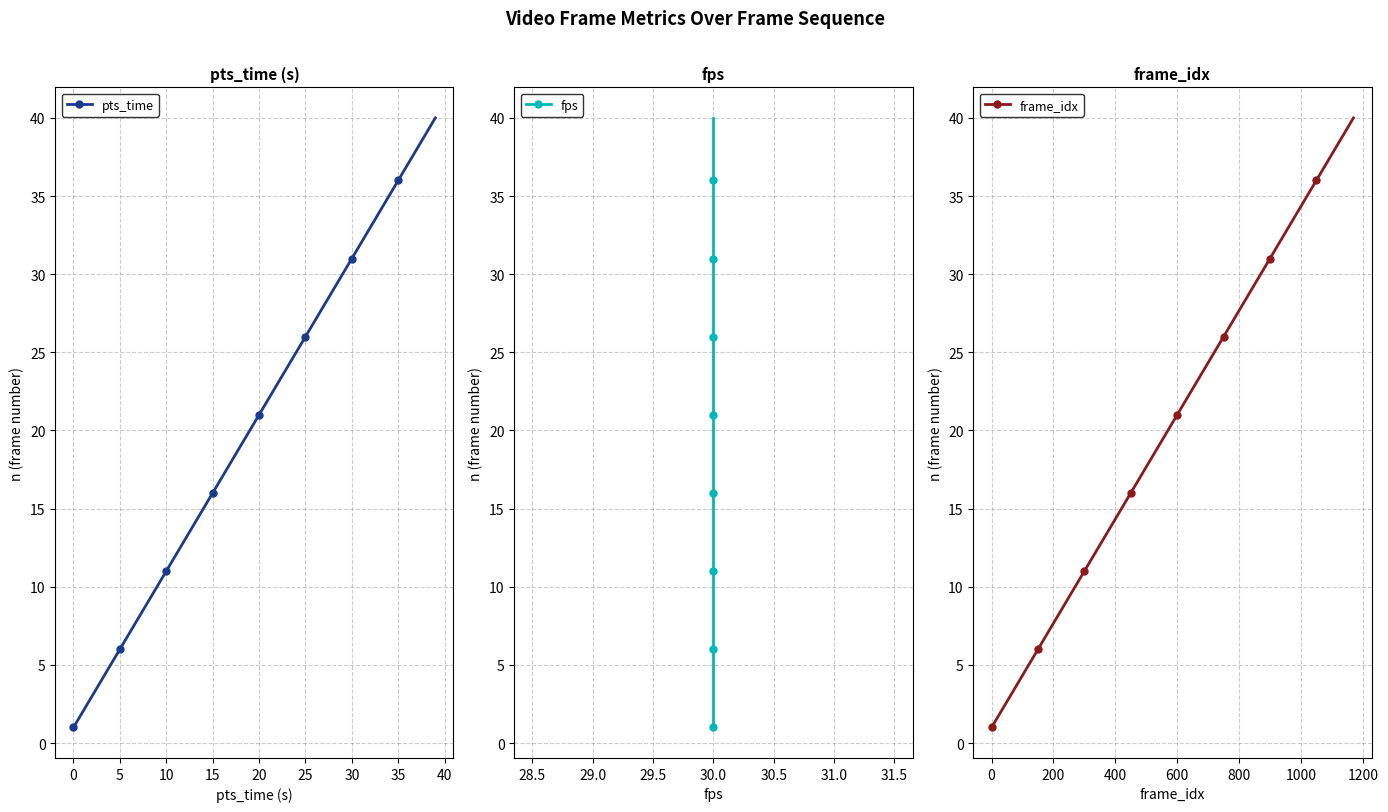

True or false: pts_time has a value of 1 at 0.

True